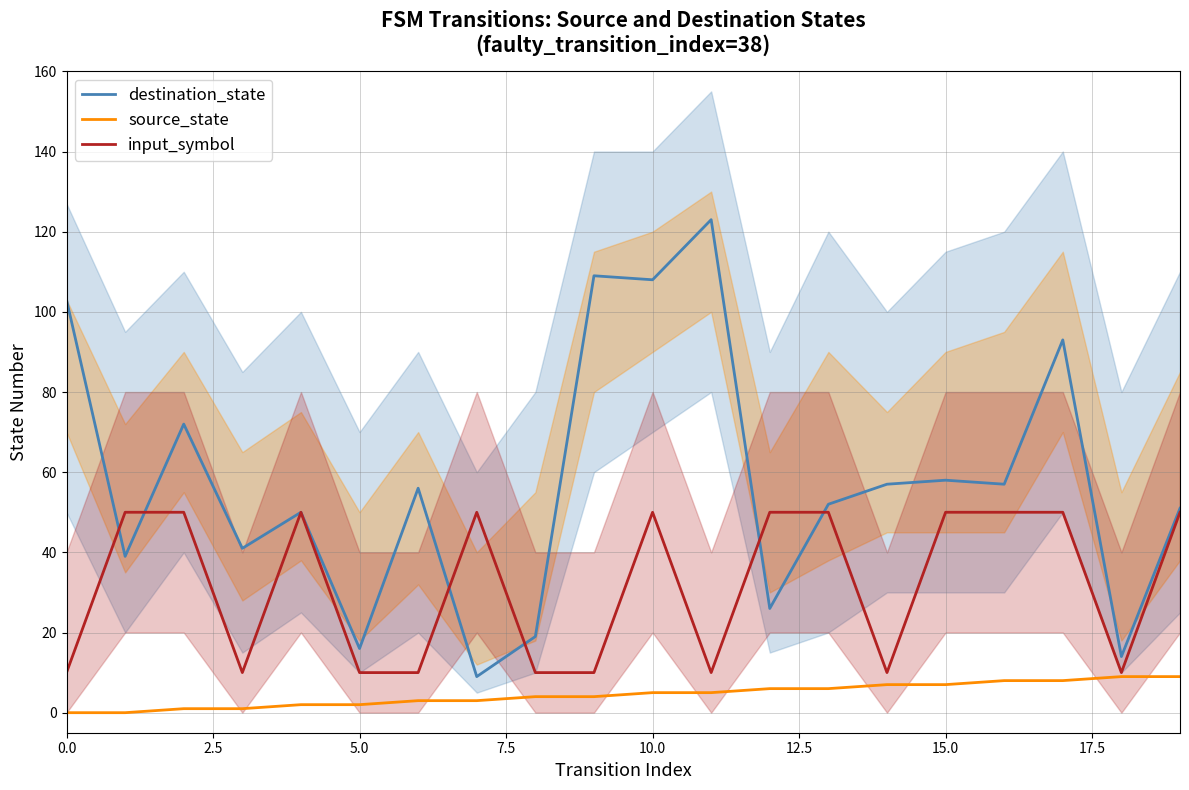

What is the spread (max minus min) of values at 9?

105